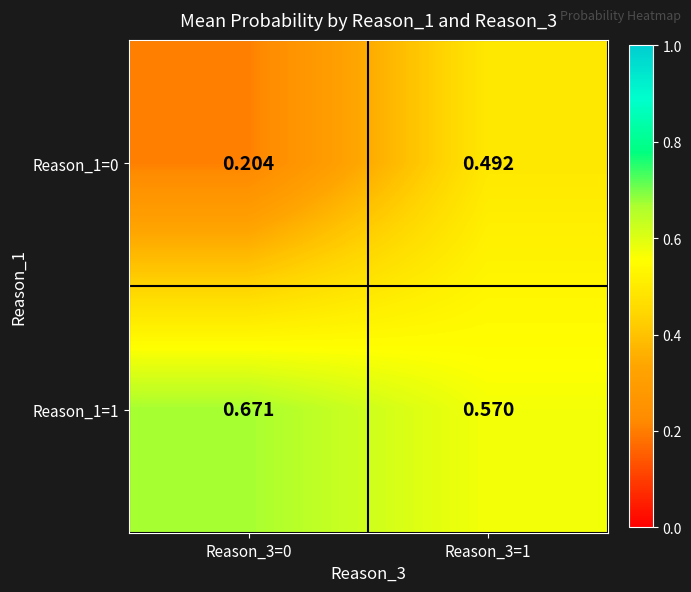

How many distinct data groups are displayed?

2